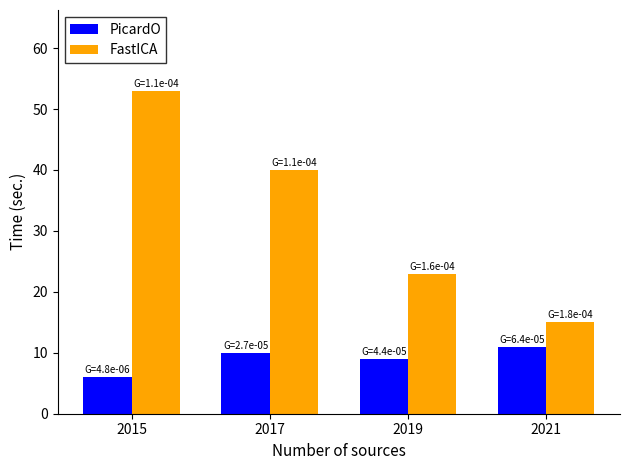

What is the value of the PicardO bar at the 2nd from the left?

10